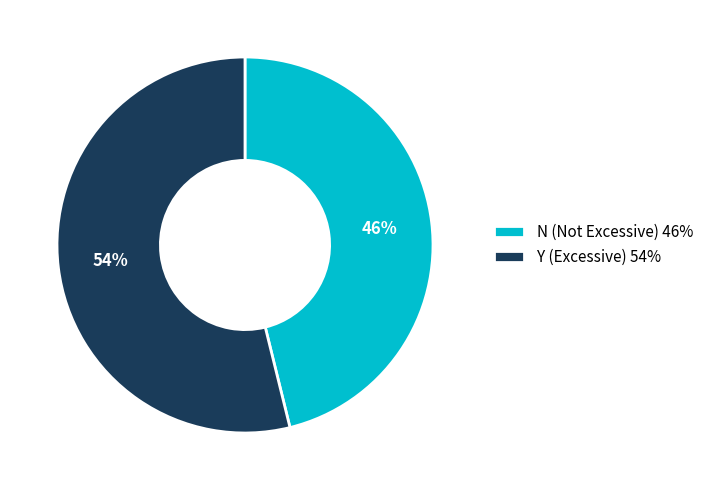

To the nearest percent, what is the difference between the N (Not Excessive) and Y (Excessive) slice percentages?

8%